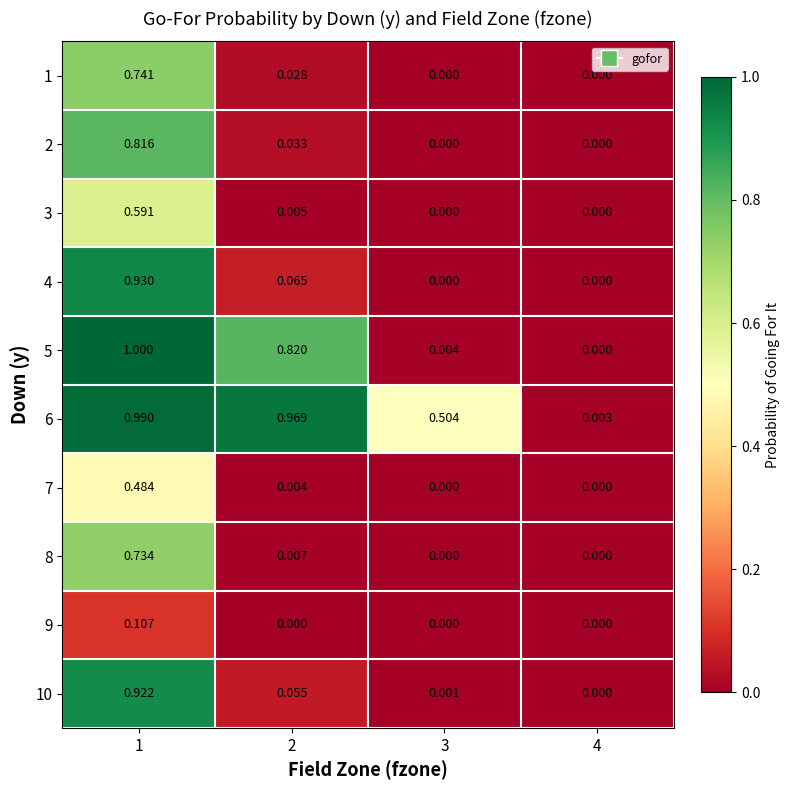

At how many categories does at least one series exceed 0?

4